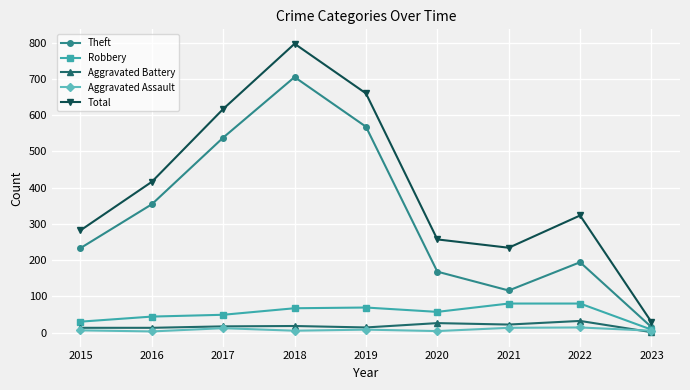

Read the Robbery value at 2023, to the nearest 10.

10